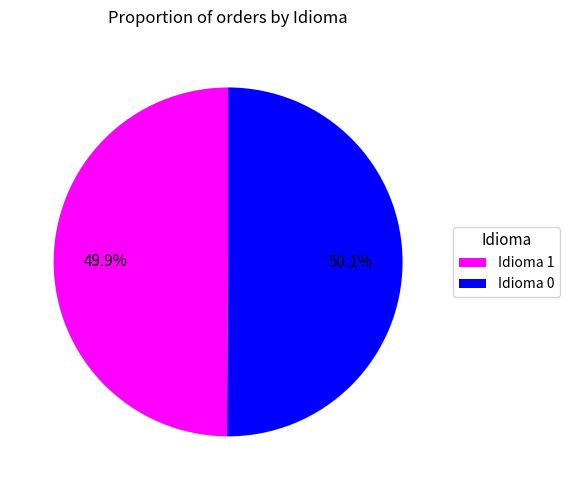

How much of the chart is everything except Idioma 1?

50.1%